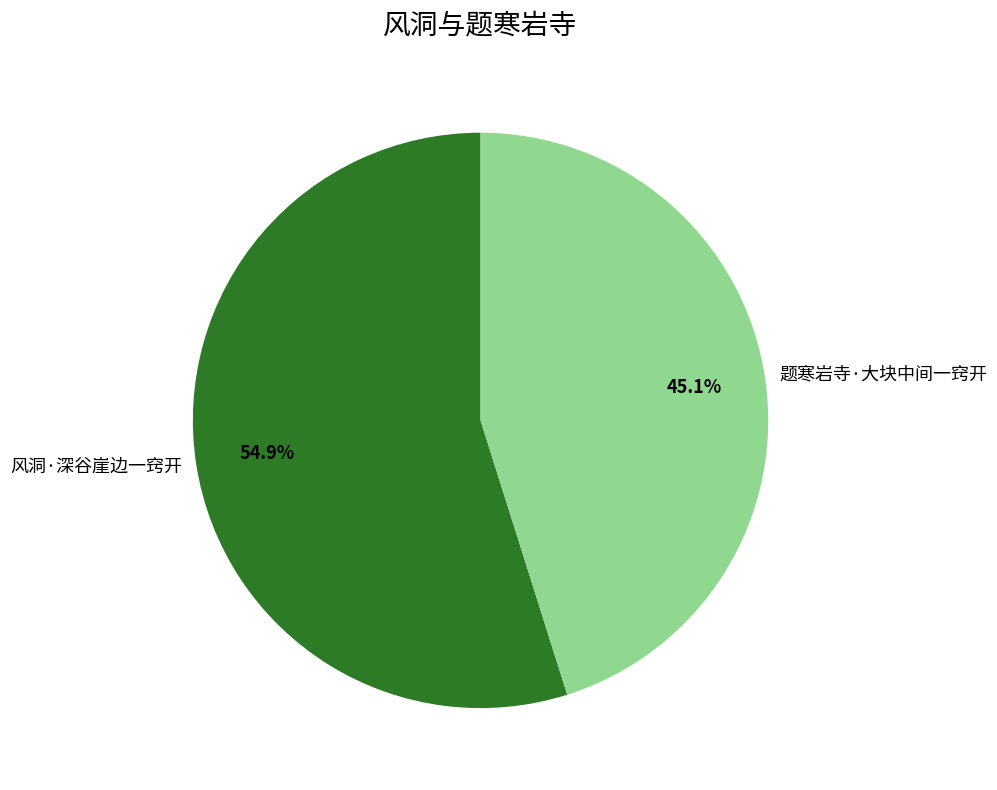

Combined, what portion of the pie is 风洞·深谷崖边一窍开 and 题寒岩寺·大块中间一窍开?

100.0%